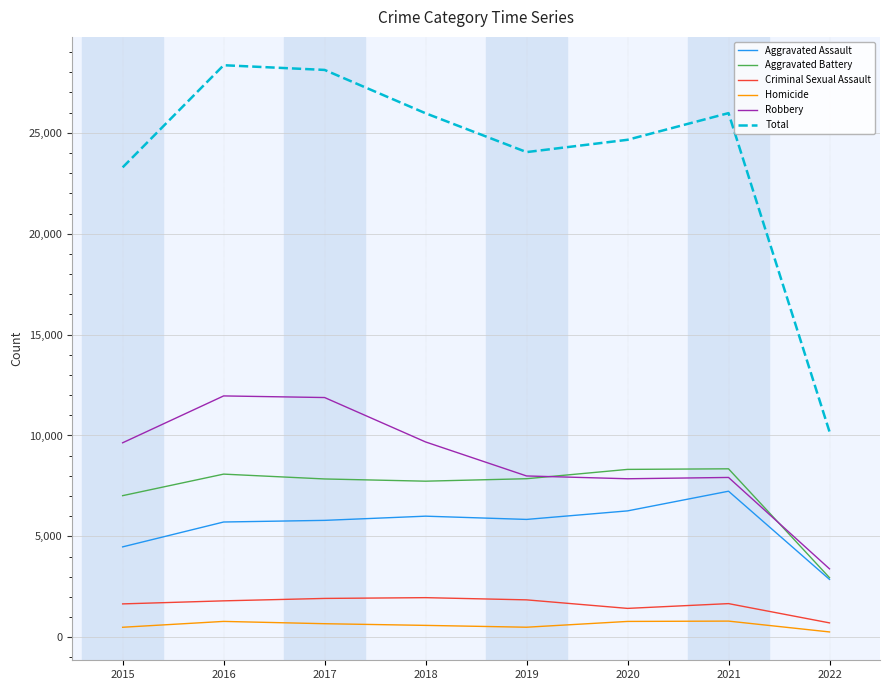

The value of Total at 2019 is 13370. True or false?

False